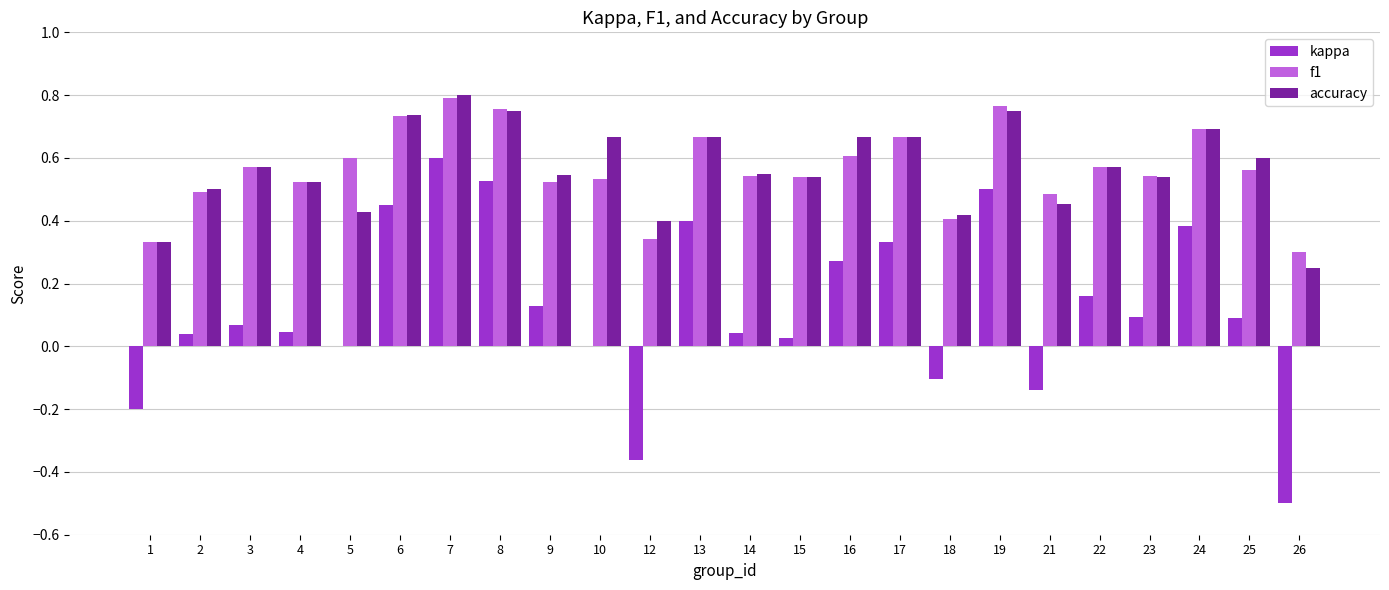

Is the value of f1 at 2 greater than the value of accuracy at 14?

No